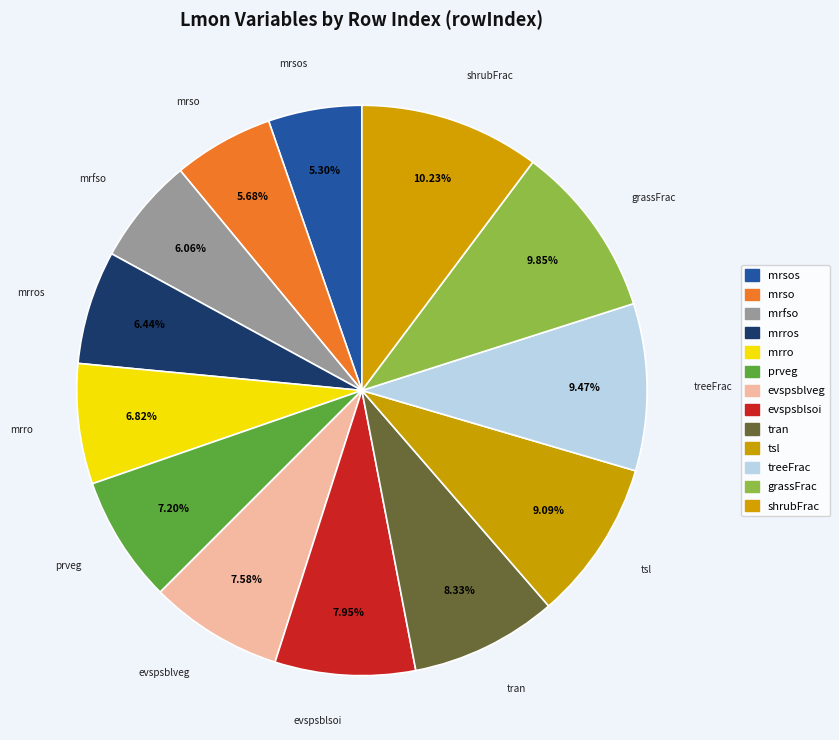

How many slices are in this pie chart?

13